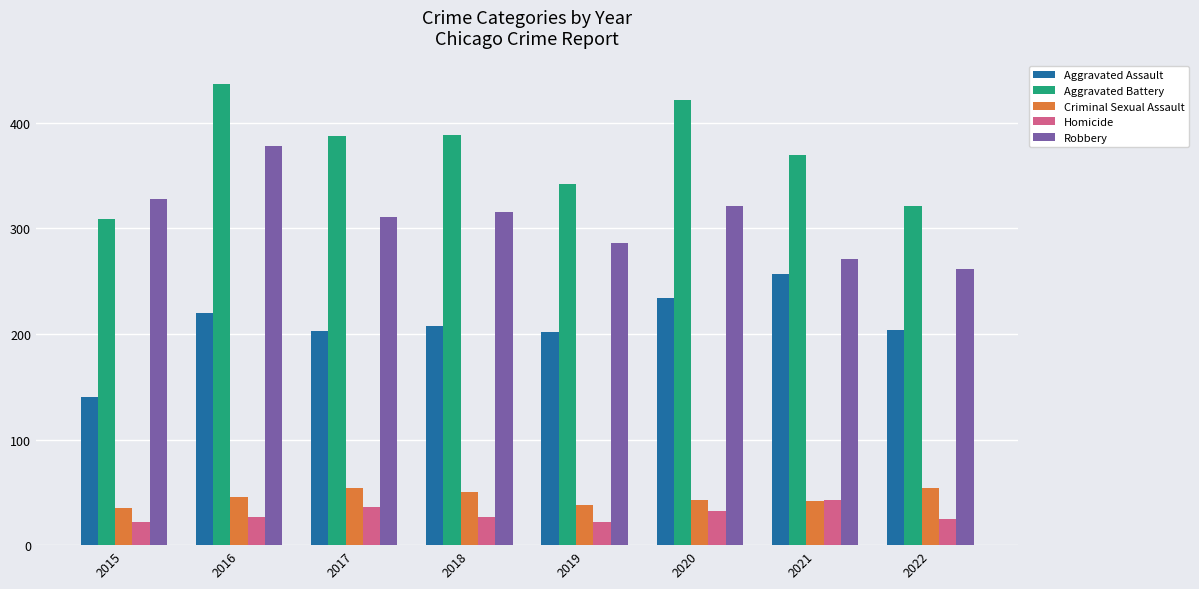

At which category is the sum across all series the highest?

2016